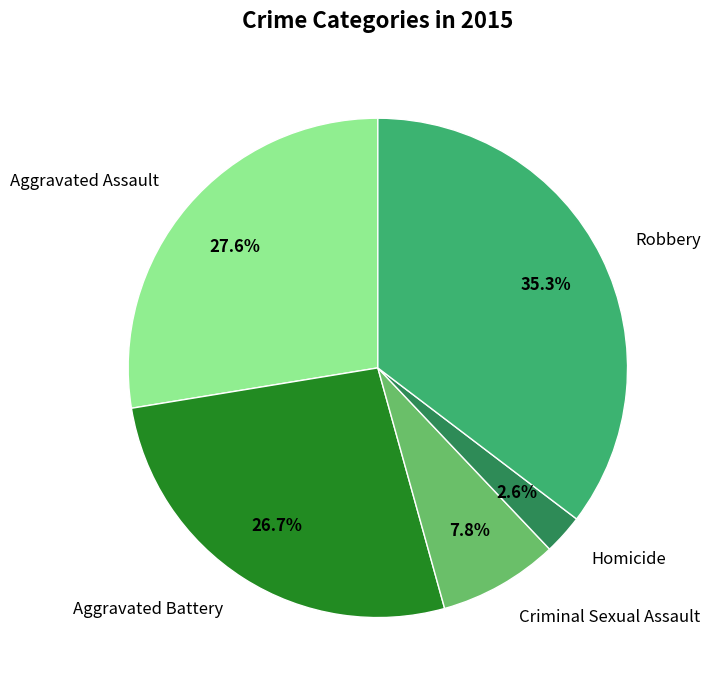

Is there a majority slice in this chart?

No